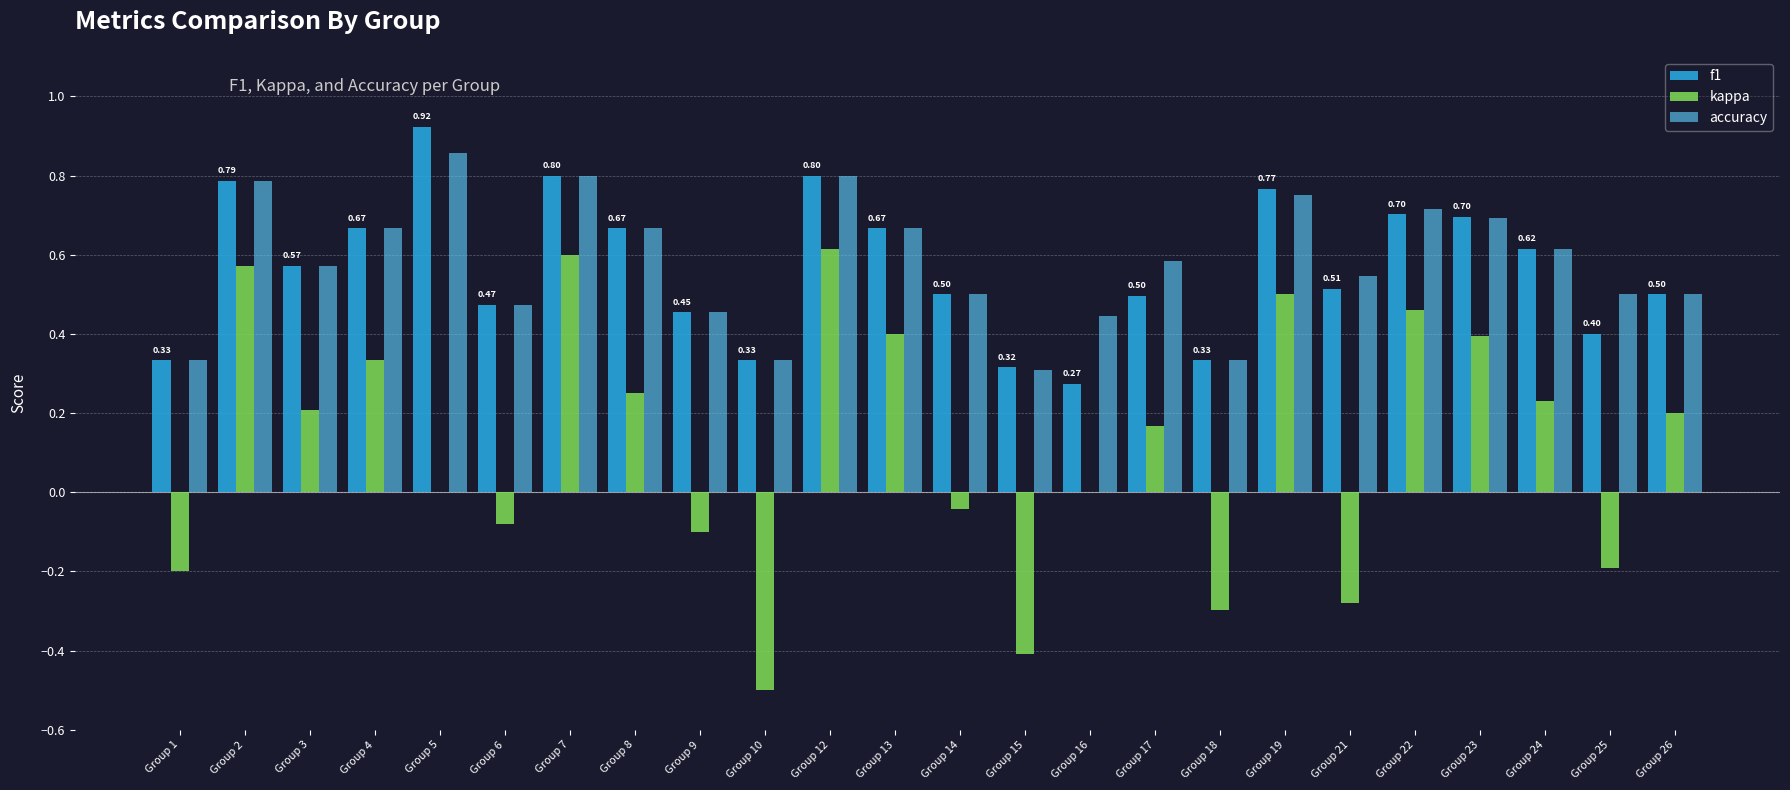

What is the sum of the f1 values at Group 7 and Group 24?

1.4